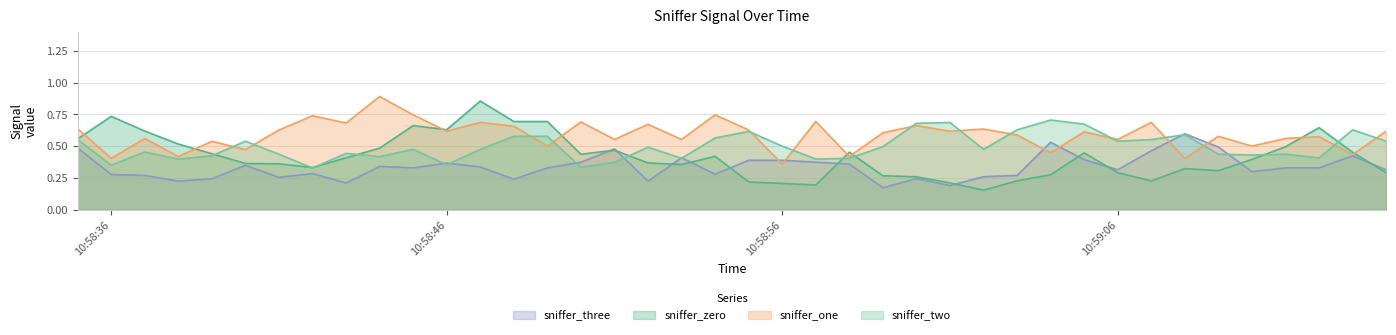

How many sniffer_zero values are between 0 and 1?

40